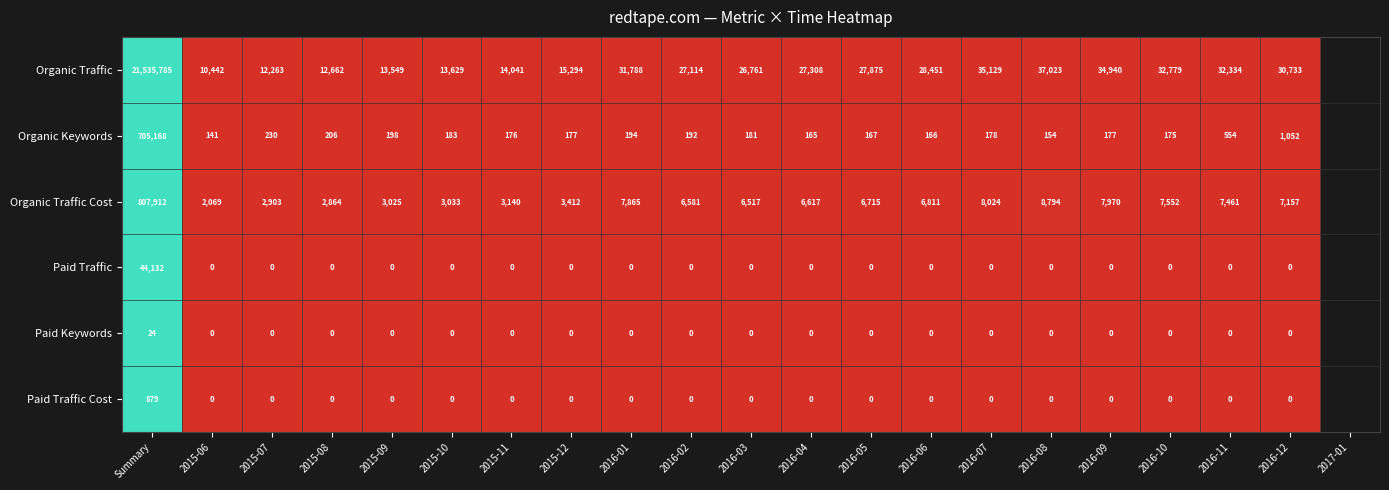

How many series are shown in this chart?

6